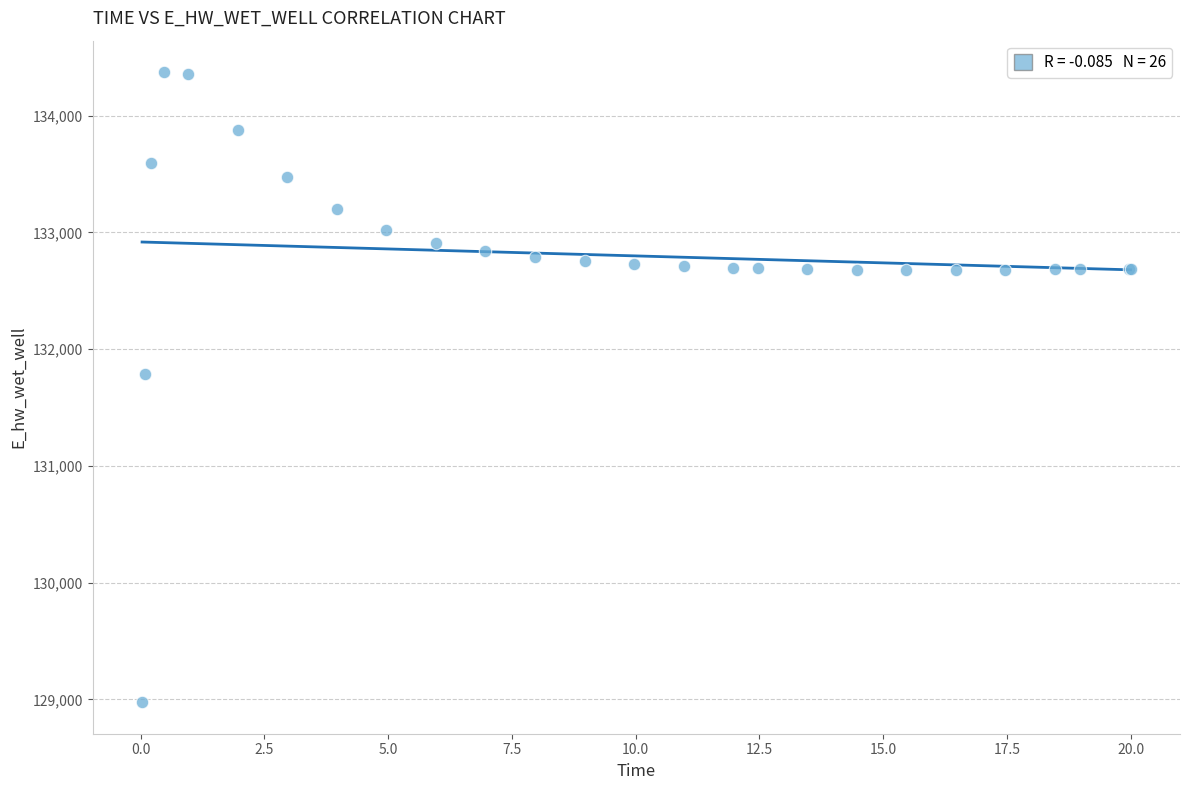

What Y value in the scatter plot is closest to 131674?

131791.1